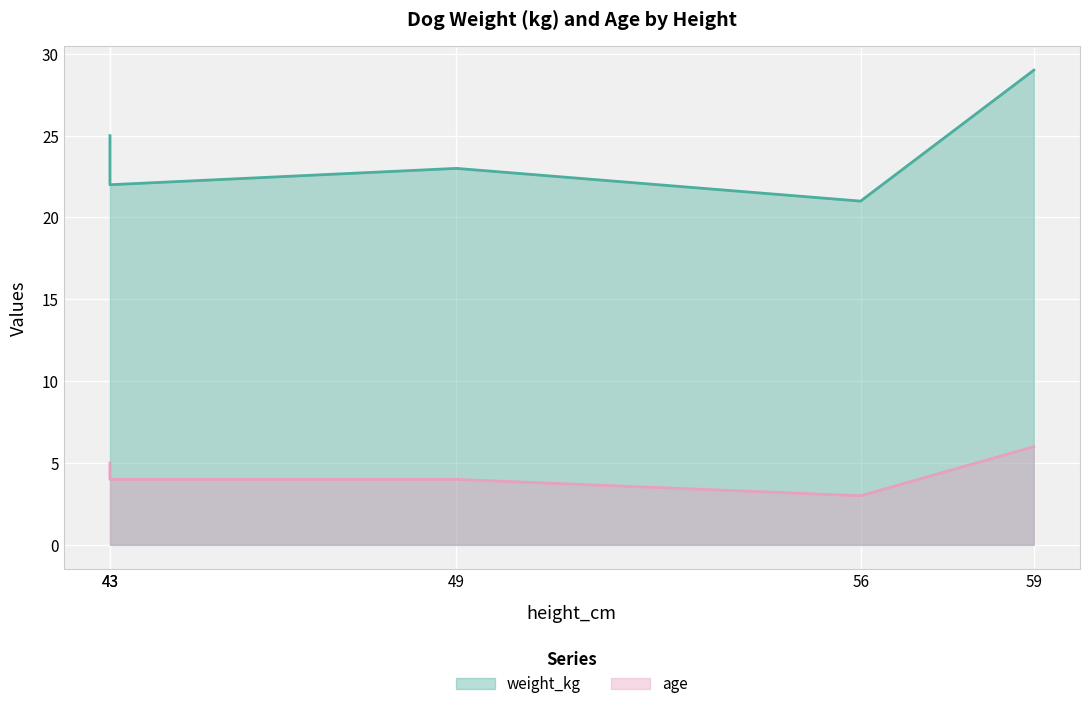

True or false: age has a value of 2 at 59.

False